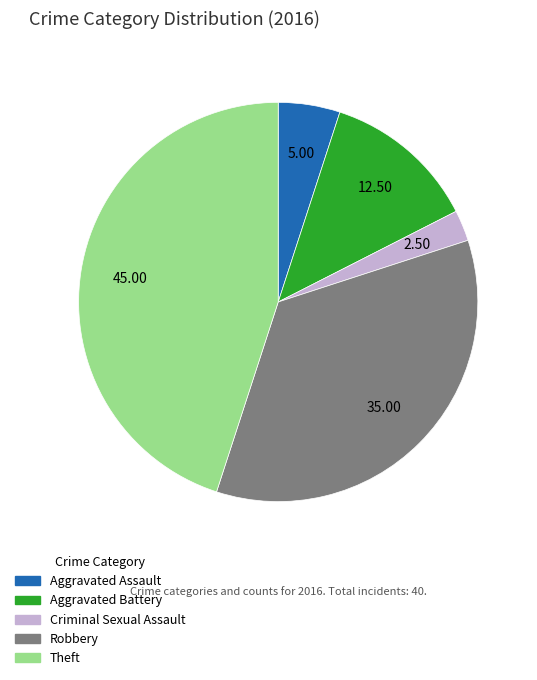

Which category has the biggest portion of the pie?

Theft